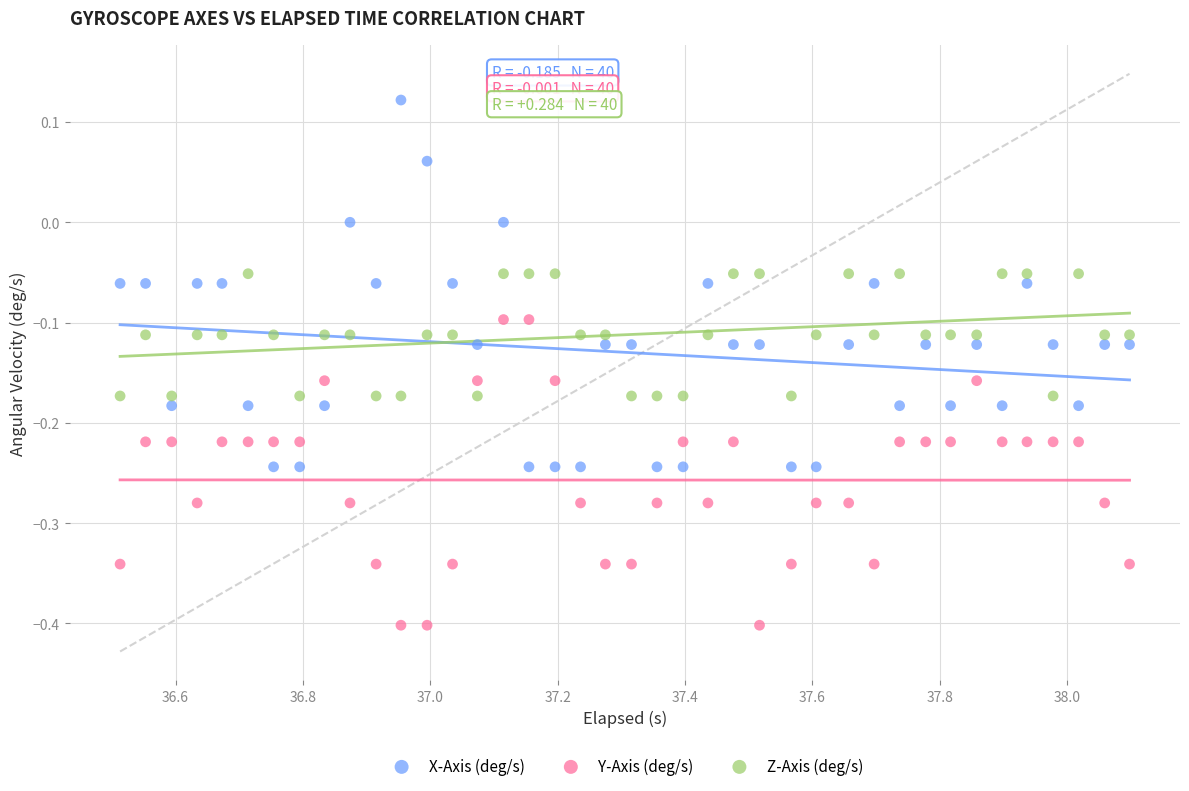

Which series reaches the minimum Y coordinate?

Y-Axis (deg/s)